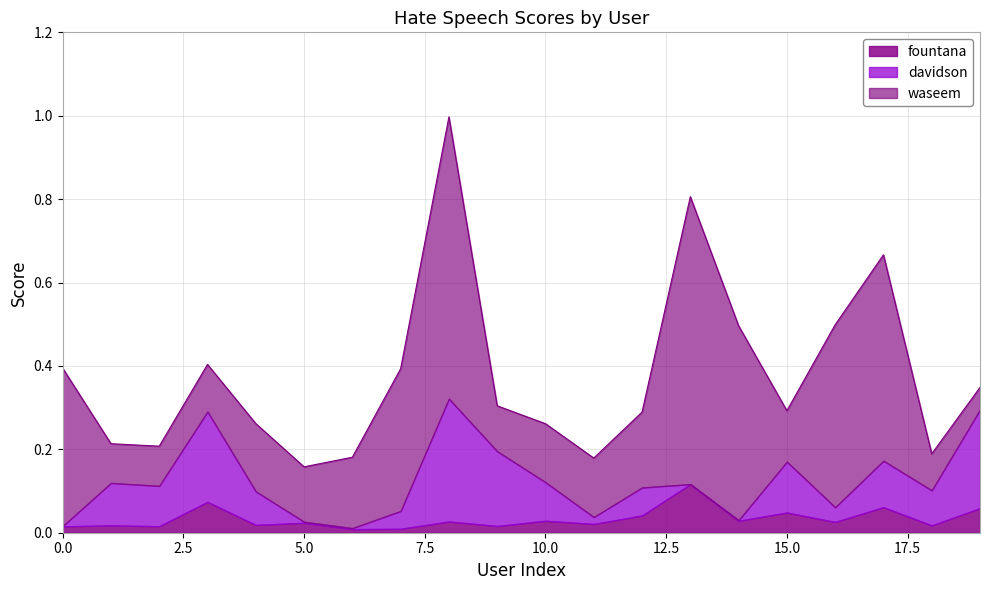

Does the chart display data point markers on the line(s)?

No